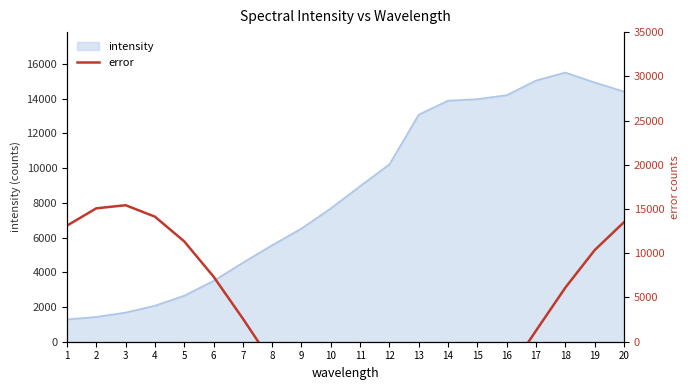

The value of intensity at 19 is 14933. True or false?

True